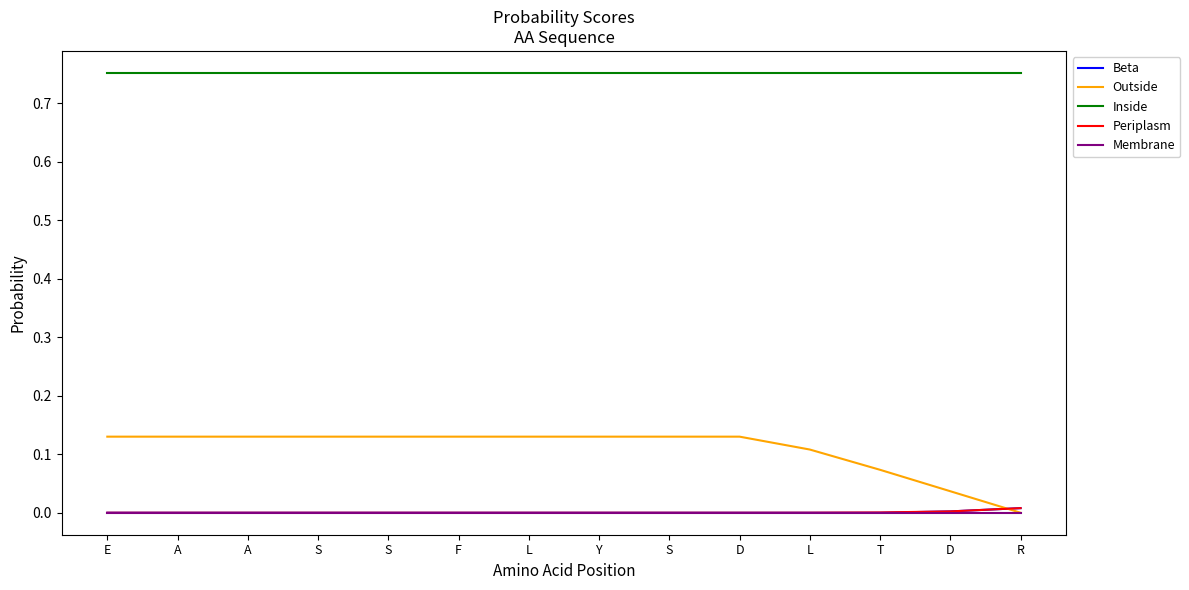

Rank the series at Y from highest to lowest value.

Inside, Outside, Beta, Periplasm, Membrane